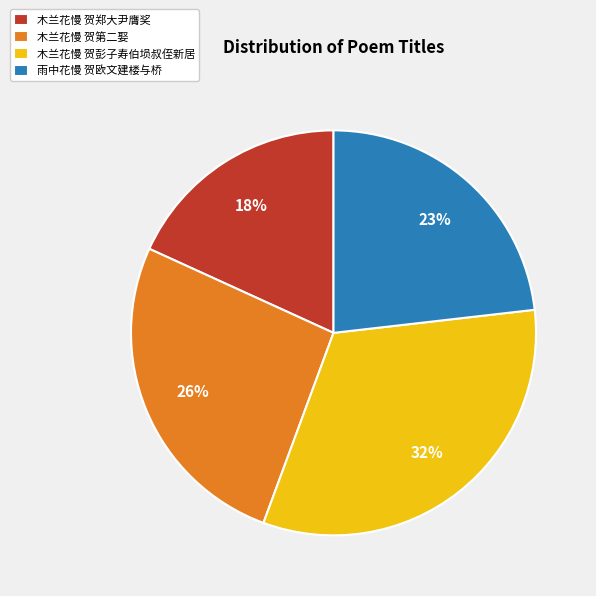

Does 木兰花慢 贺彭子寿伯埙叔侄新居 represent more than half of the total?

No